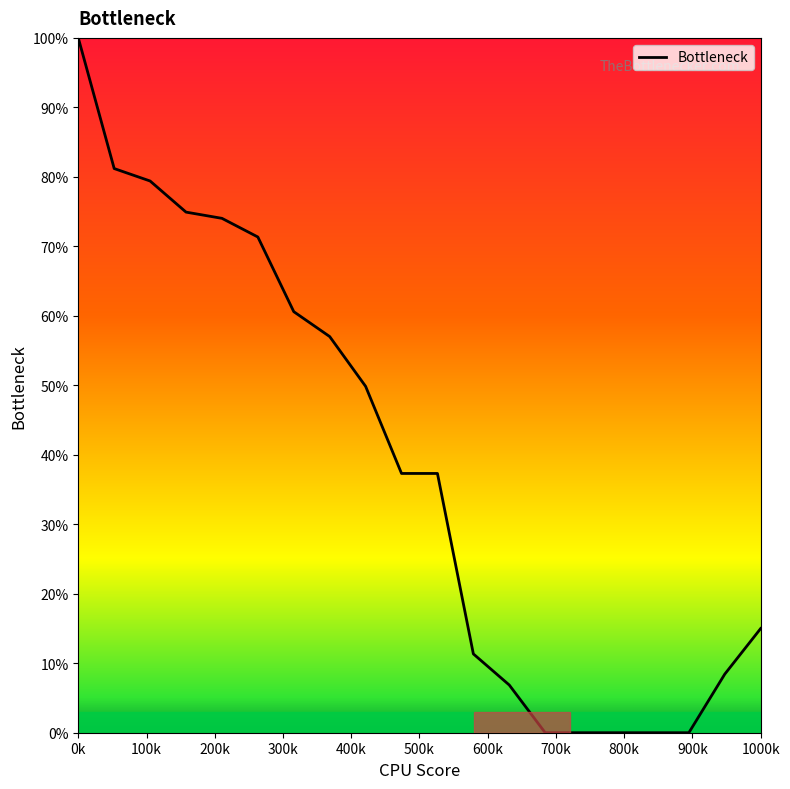

What is the difference between the maximum and minimum values?

100.0